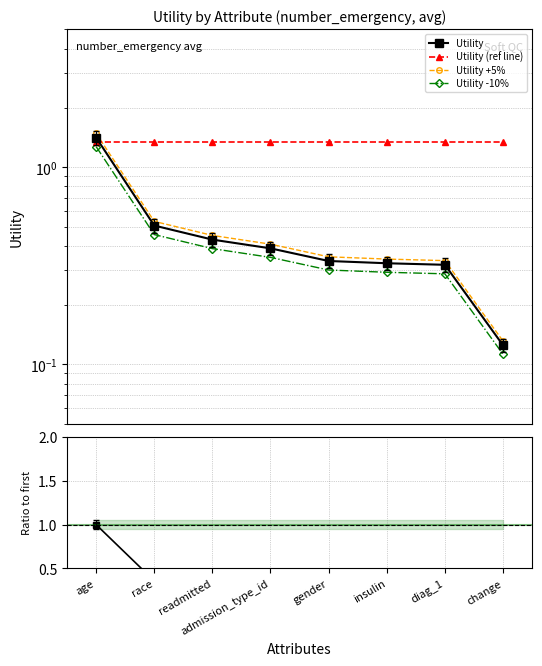

Which category has the lowest value in the Ratio to first series?

change